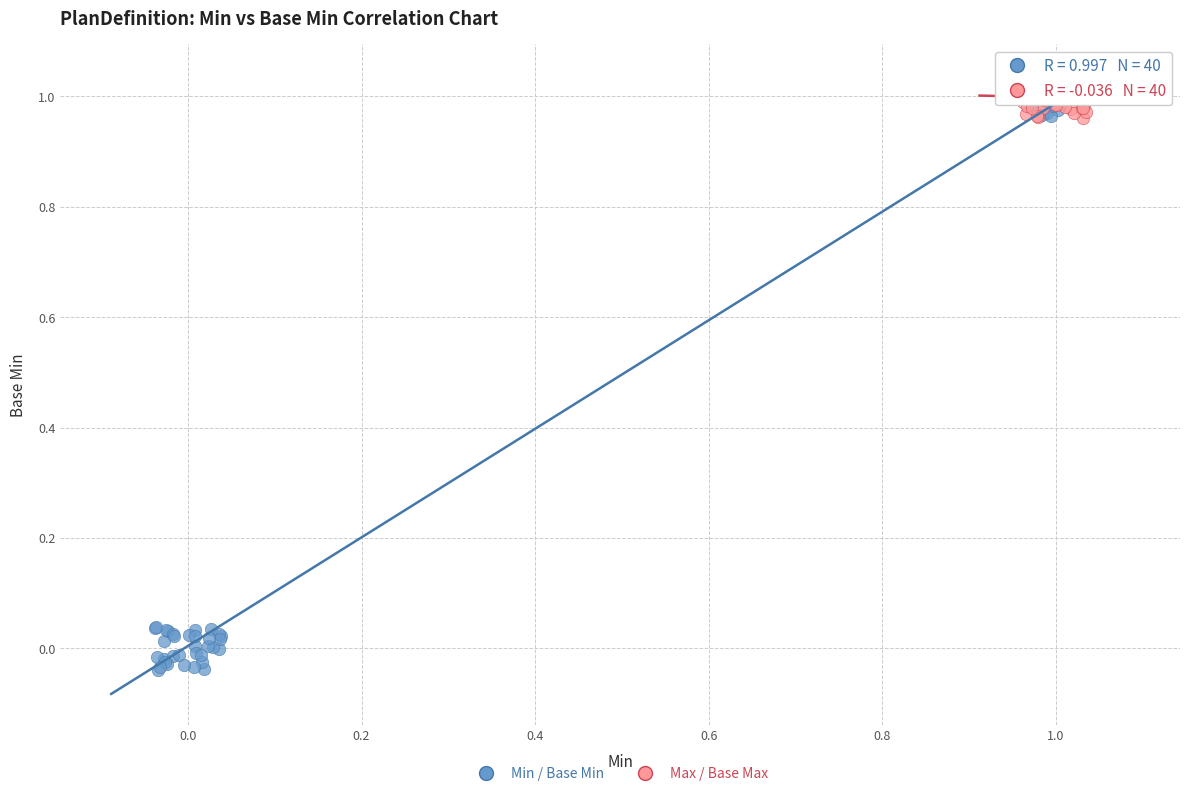

What are all the series names shown in the legend?

Min / Base Min, Max / Base Max